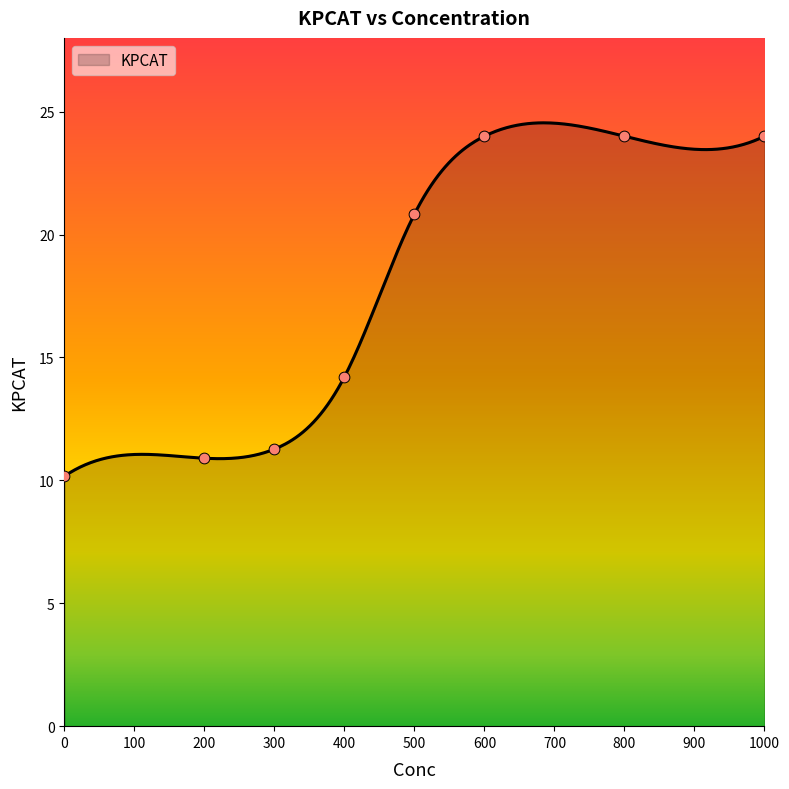

What is the change in value from 300 to 500?

+9.6